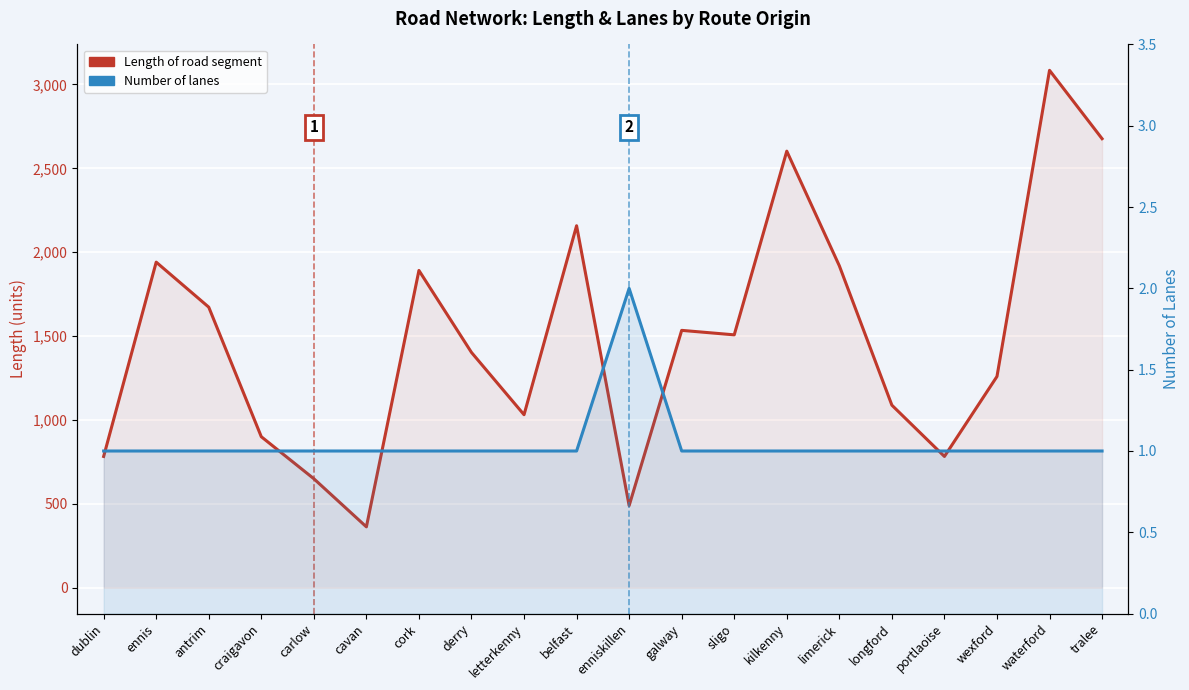

Reading left to right, transcribe all the data shown in this chart.

Length of road segment: 782.6	1940.7	1672.4	900.2	649.8	362.9	1891.1	1402.5	1031.4	2157.6	489.4	1534.1	1507.4	2602.1	1919.0	1088.2	782.6	1259.4	3084.0	2676.4
Number of lanes: 1.0	1.0	1.0	1.0	1.0	1.0	1.0	1.0	1.0	1.0	2.0	1.0	1.0	1.0	1.0	1.0	1.0	1.0	1.0	1.0